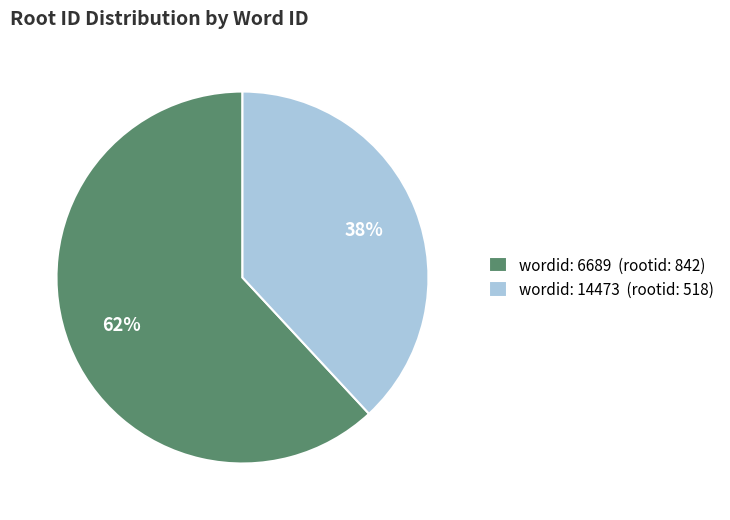

Which category has the biggest portion of the pie?

wordid: 6689 (rootid: 842)